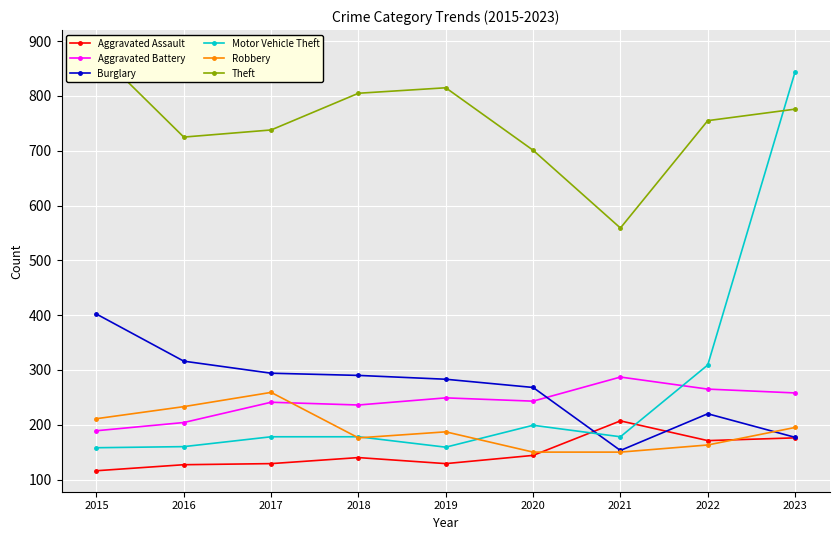

At which category is the sum across all series the highest?

2023